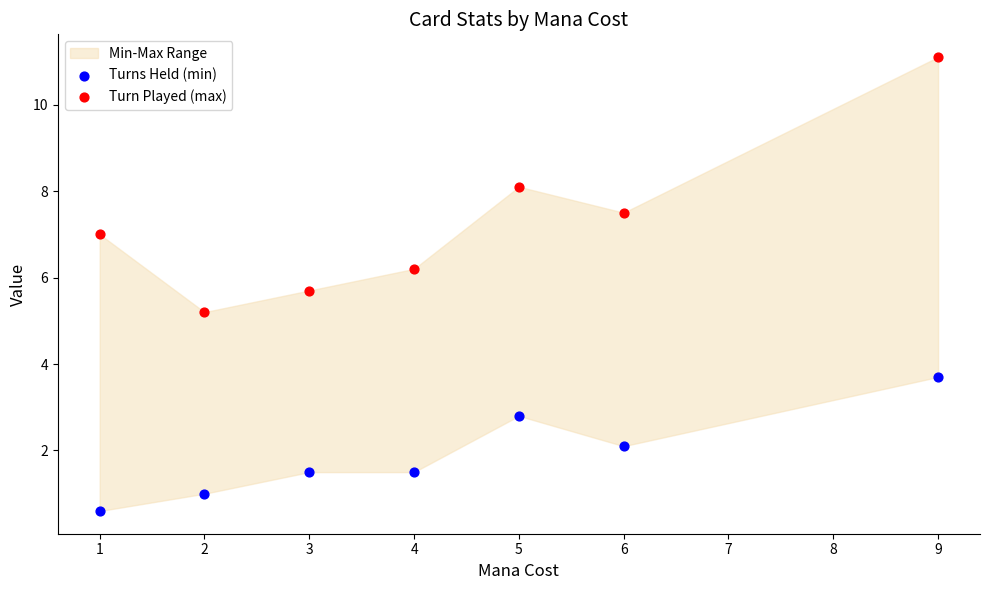

Which series reaches the minimum Y coordinate?

Turns Held (min)